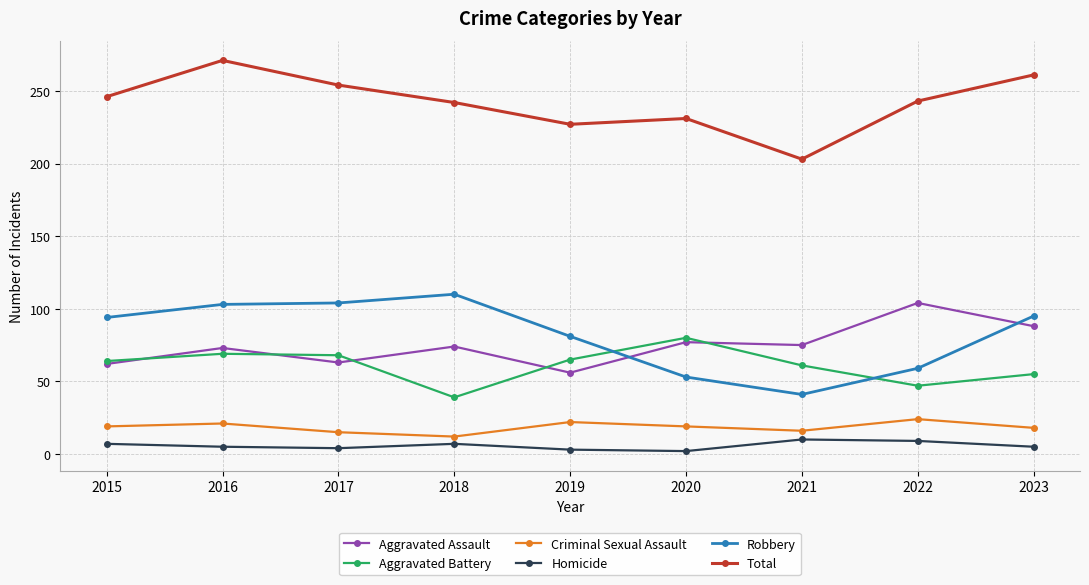

What are all the series names shown in the legend?

Aggravated Assault, Aggravated Battery, Criminal Sexual Assault, Homicide, Robbery, Total